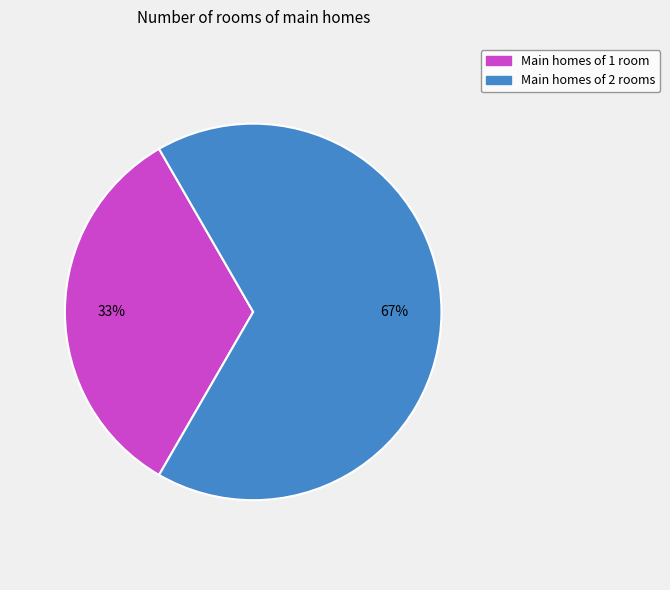

Is there a majority slice in this chart?

Yes